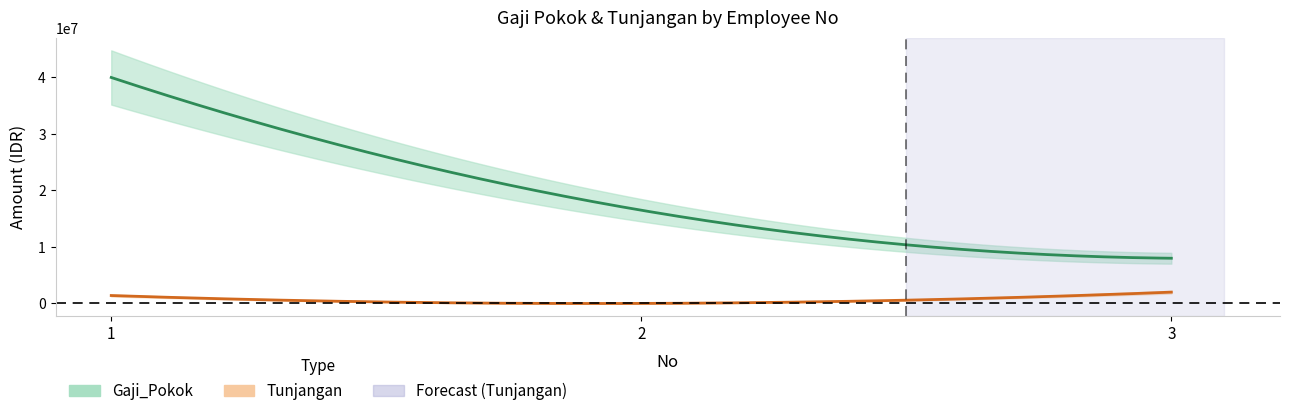

How many values in the Gaji_Pokok series are below 16500000?

1